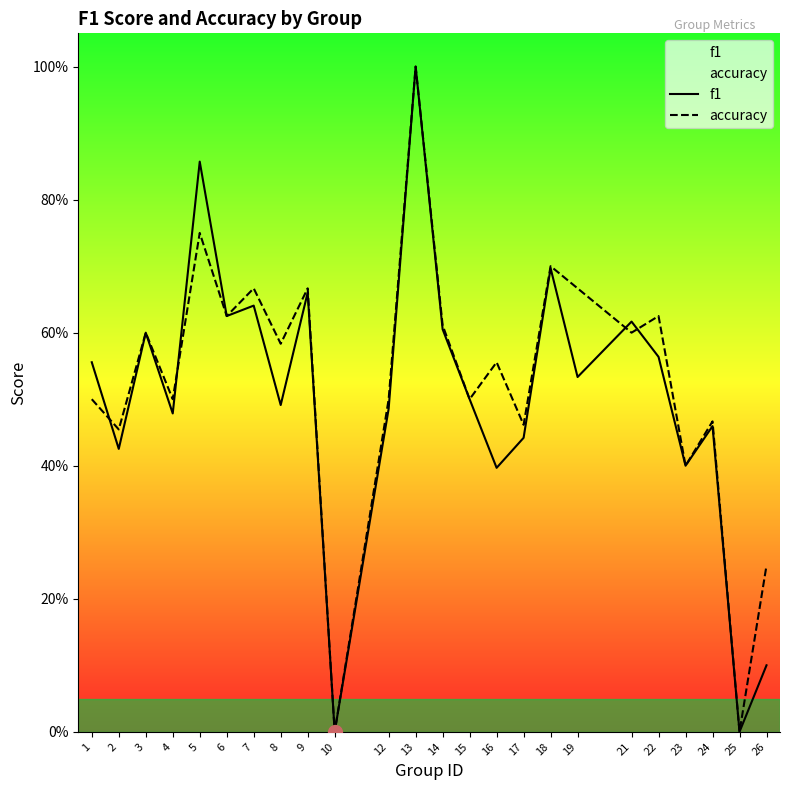

Is the value of f1 at 2 greater than the value of accuracy at 10?

Yes